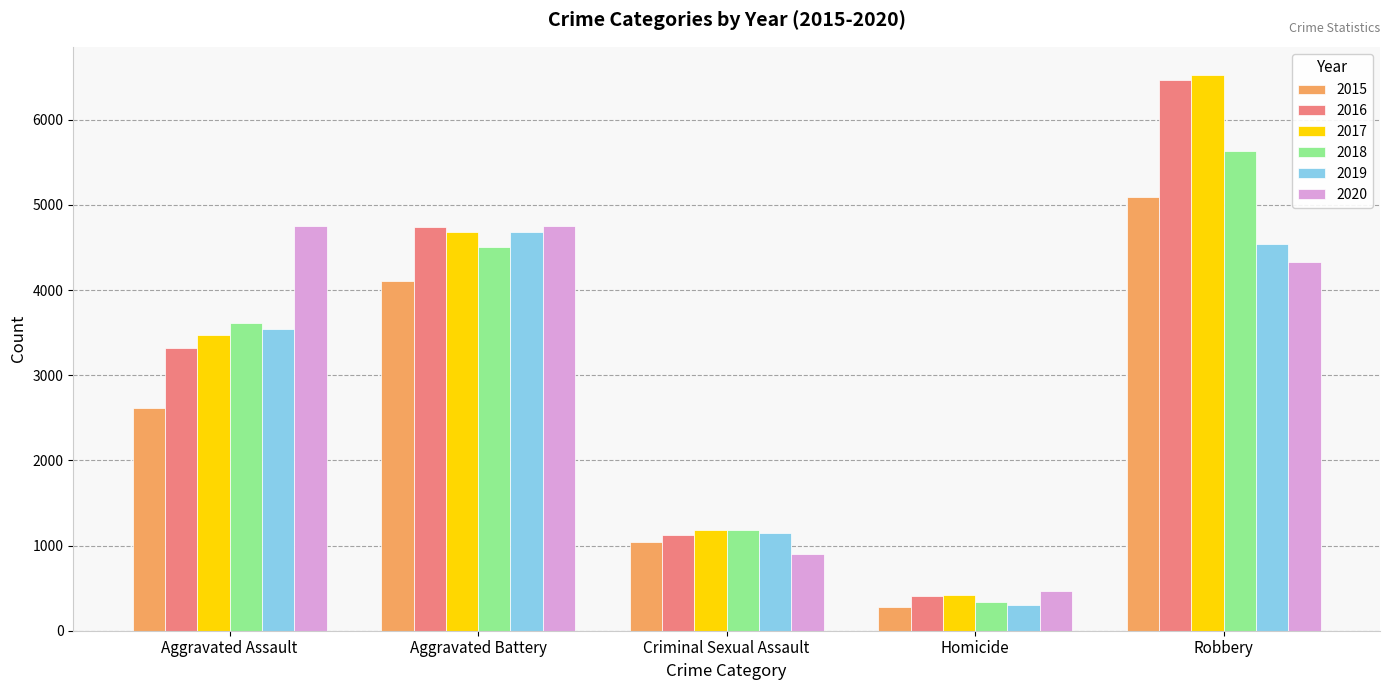

Which series has the widest spread of values?

2017